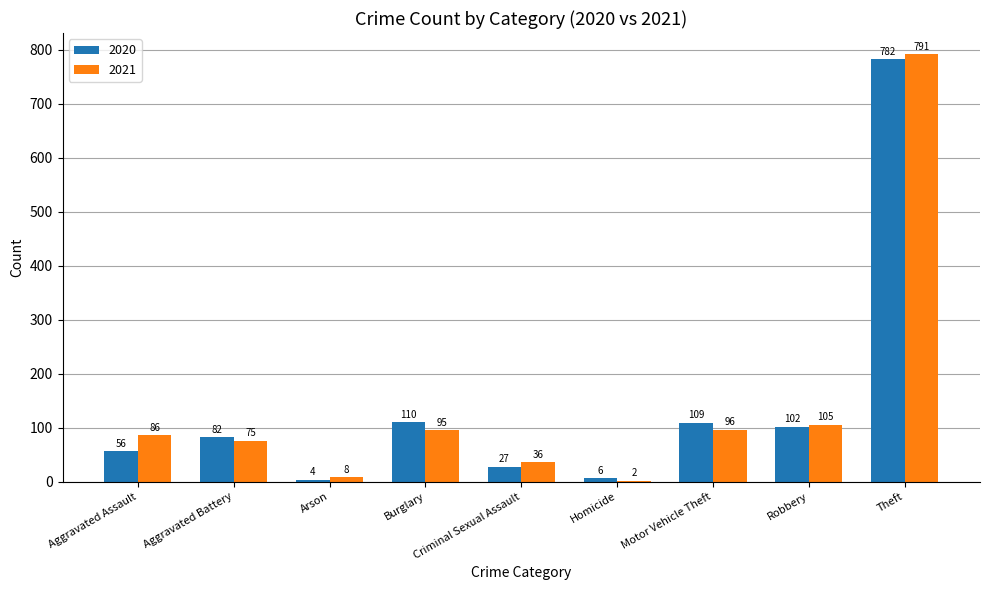

Reading left to right, extract all data points from this chart.

2020: Aggravated Assault=56	Aggravated Battery=82	Arson=4	Burglary=110	Criminal Sexual Assault=27	Homicide=6	Motor Vehicle Theft=109	Robbery=102	Theft=782
2021: Aggravated Assault=86	Aggravated Battery=75	Arson=8	Burglary=95	Criminal Sexual Assault=36	Homicide=2	Motor Vehicle Theft=96	Robbery=105	Theft=791